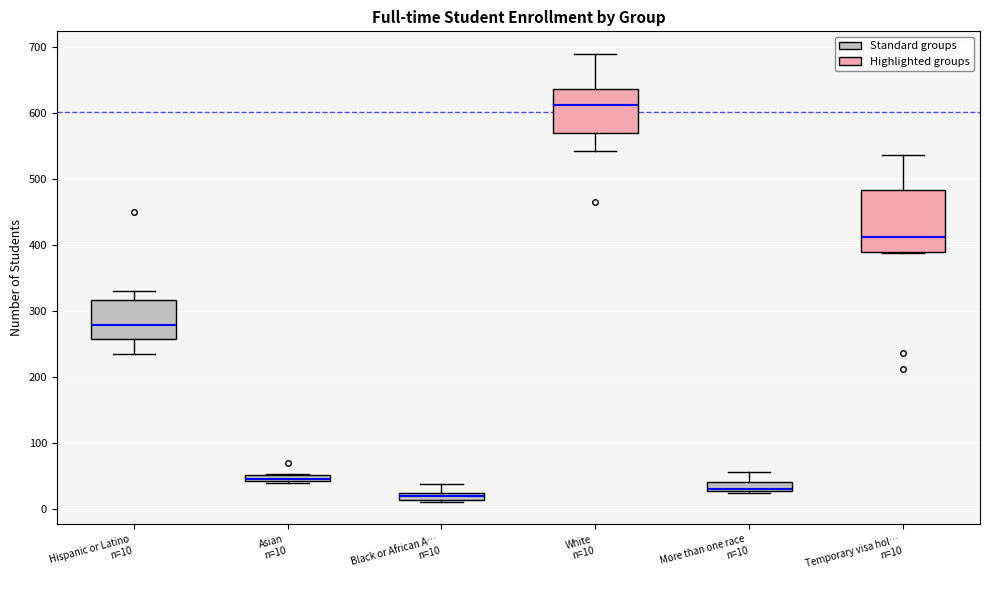

Which box has the highest median line?

White n=10